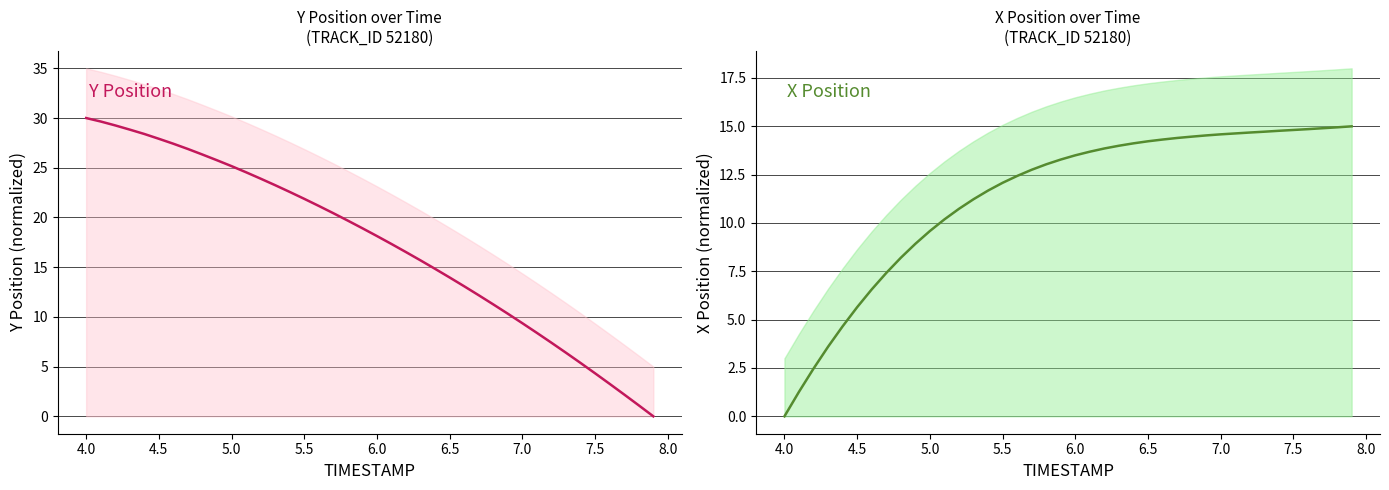

What is the value of the Y point at the 19th from the left?

19.7